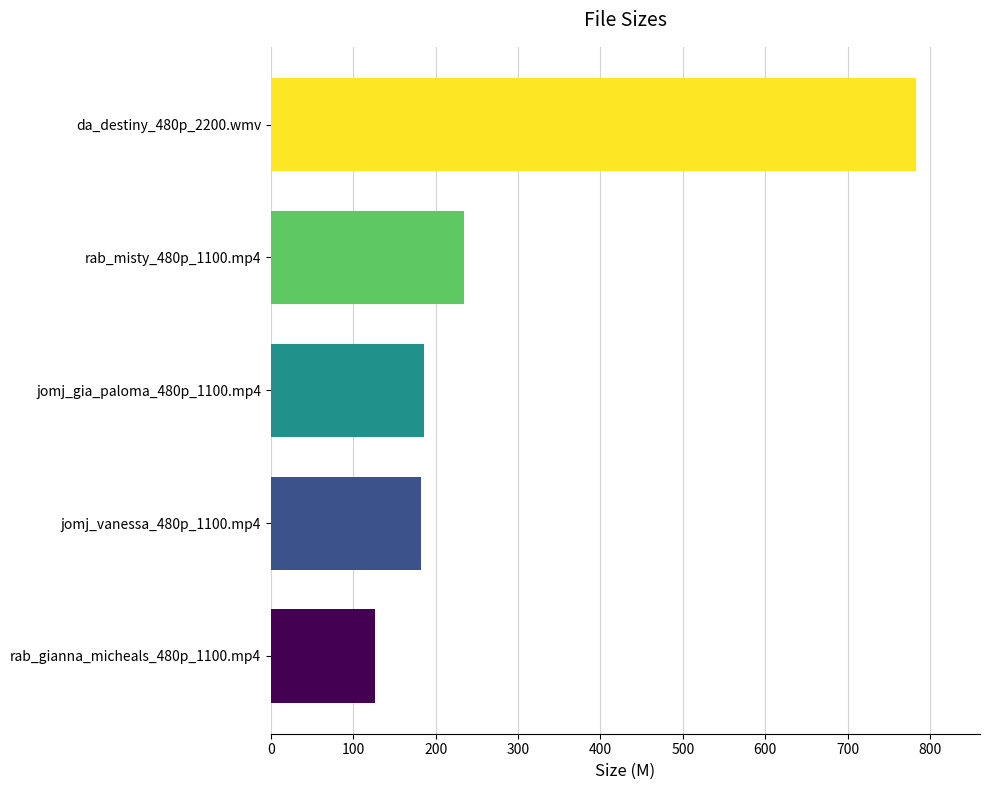

What is the change in value from jomj_vanessa_480p_1100.mp4 to da_destiny_480p_2200.wmv?

+599.9